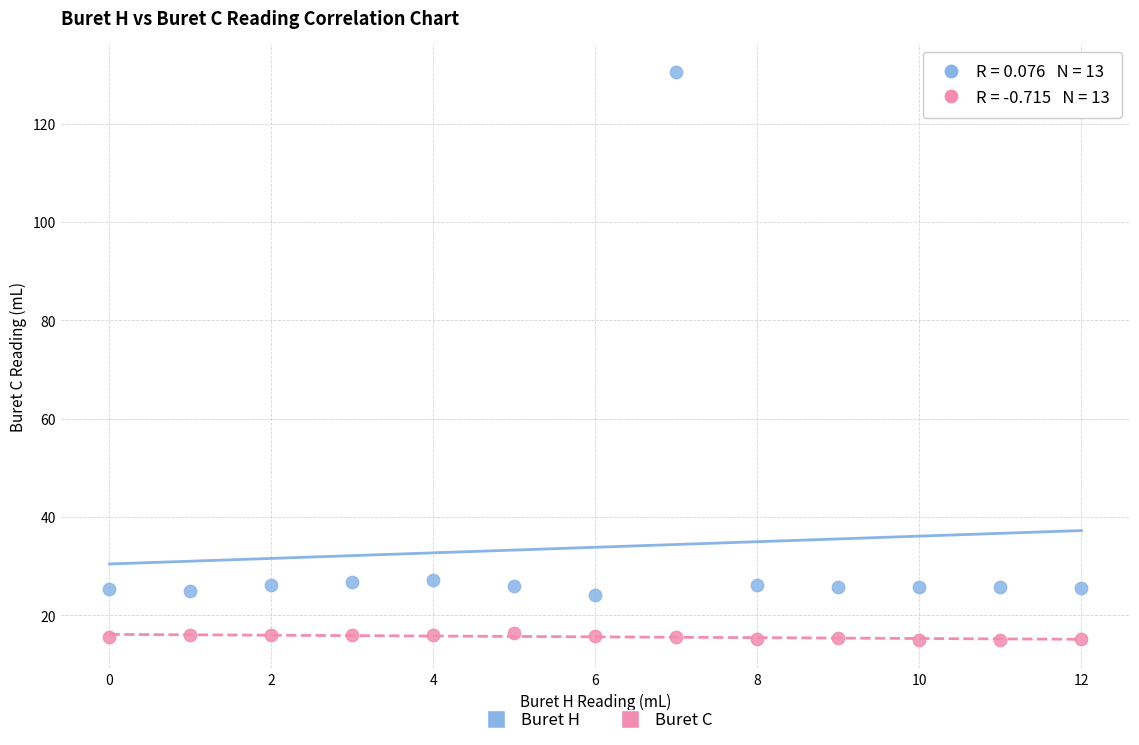

Across all data points, what is the range of Y values (max minus min)?

115.5